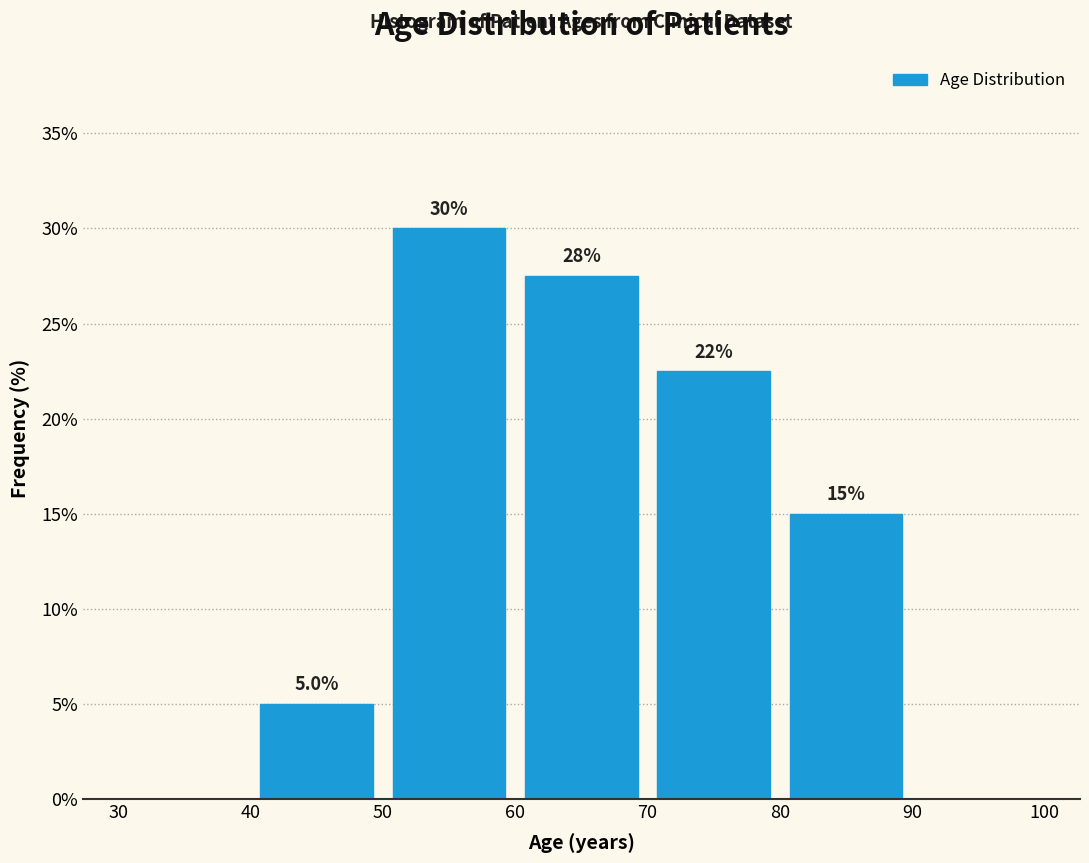

Over which range of the x-axis is the bar tallest?

50 to 60